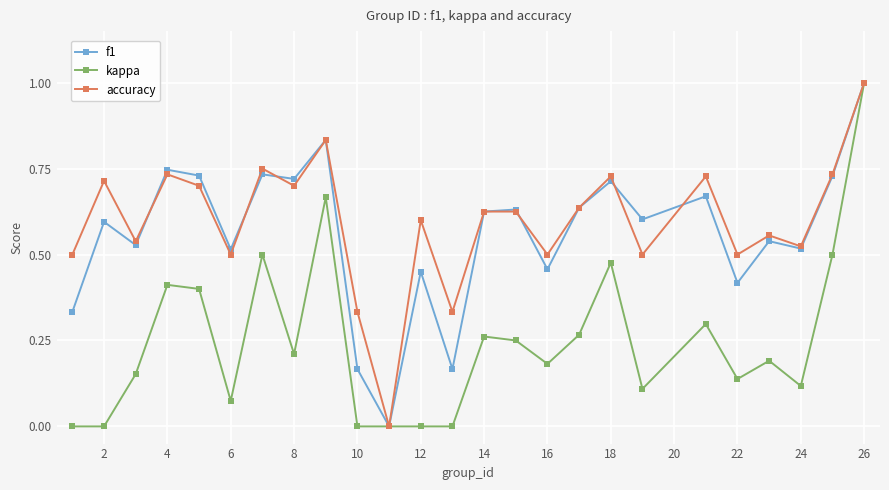

What is the difference between the maximum and second lowest values in the kappa series?

1.0